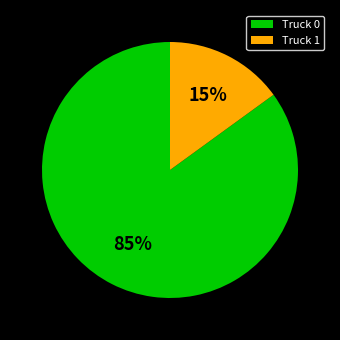

Is there a majority slice in this chart?

Yes